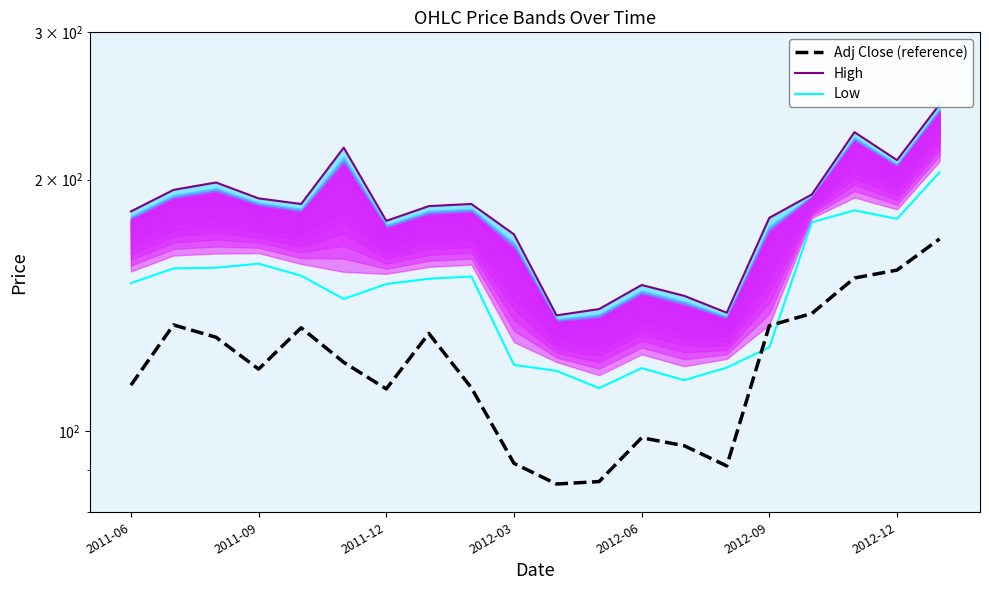

At 10, list the series in order from smallest to largest.

Adj Close (reference), Low, High